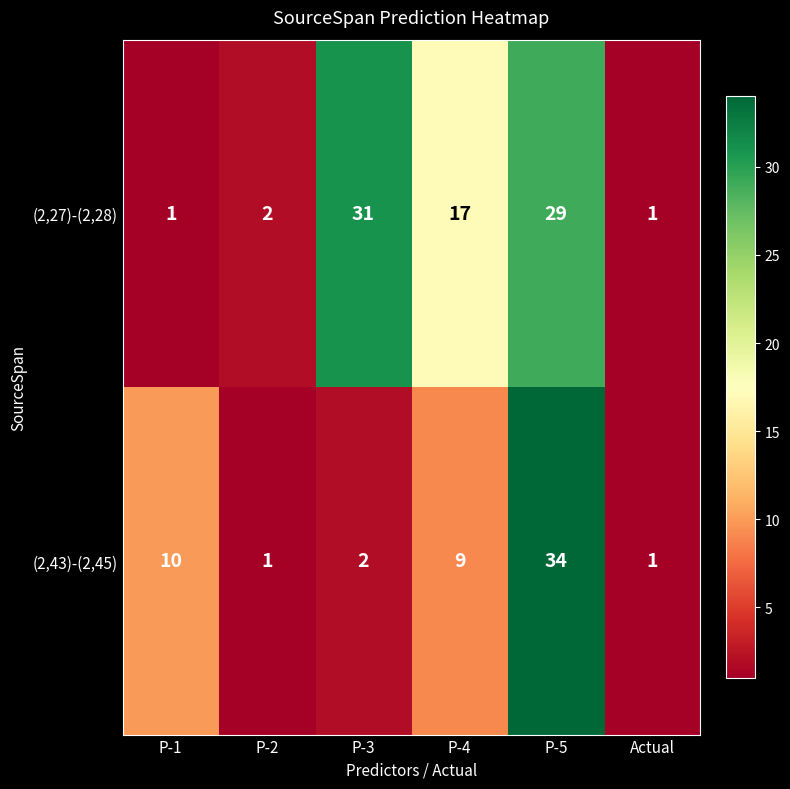

What is the sum of the (2,27)-(2,28) values at P-3 and P-5?

60